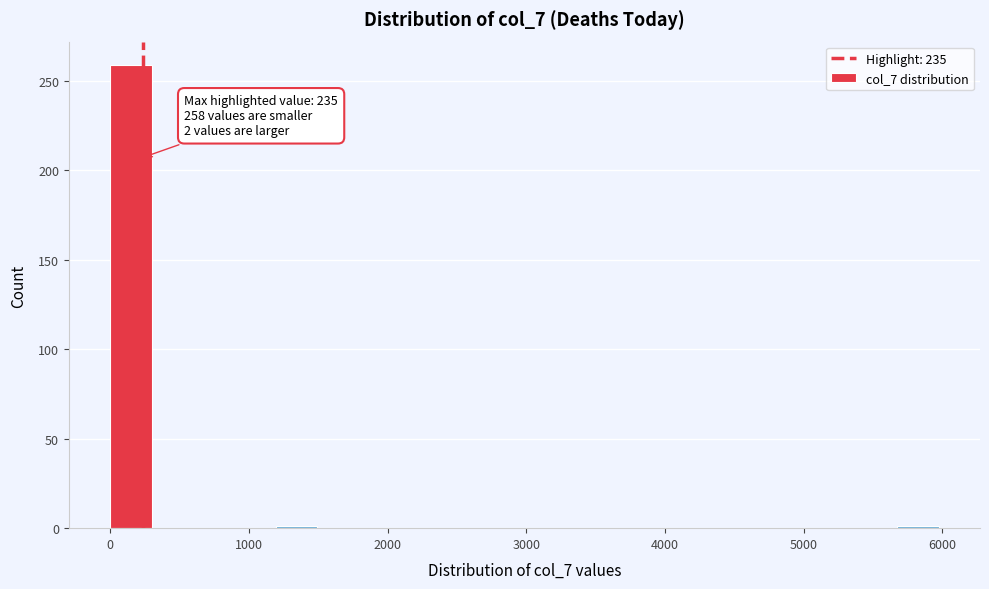

Around what value on the x-axis is the tallest bar? Give the approximate position of its centre, as read against the axis.

100